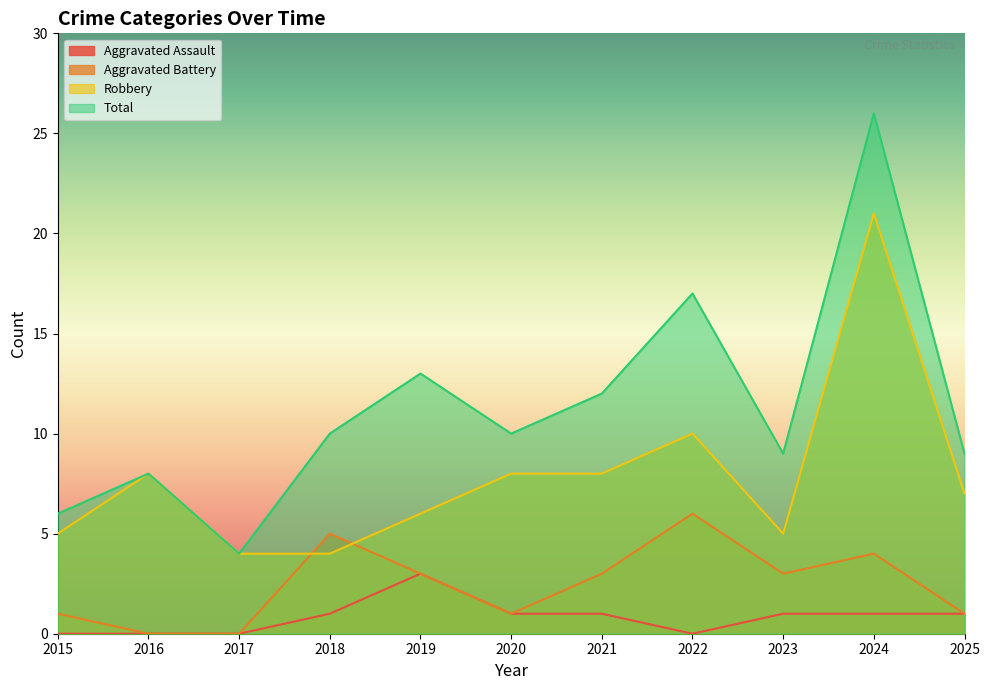

Reading left to right, transcribe all the data shown in this chart.

Aggravated Assault: 0	0	0	1	3	1	1	0	1	1	1
Aggravated Battery: 1	0	0	5	3	1	3	6	3	4	1
Robbery: 5	8	4	4	6	8	8	10	5	21	7
Total: 6	8	4	10	13	10	12	17	9	26	9